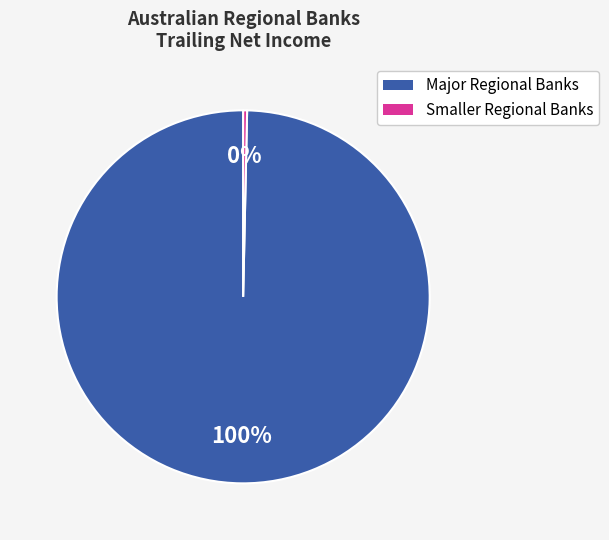

To the nearest percent, what is the average slice percentage?

50%